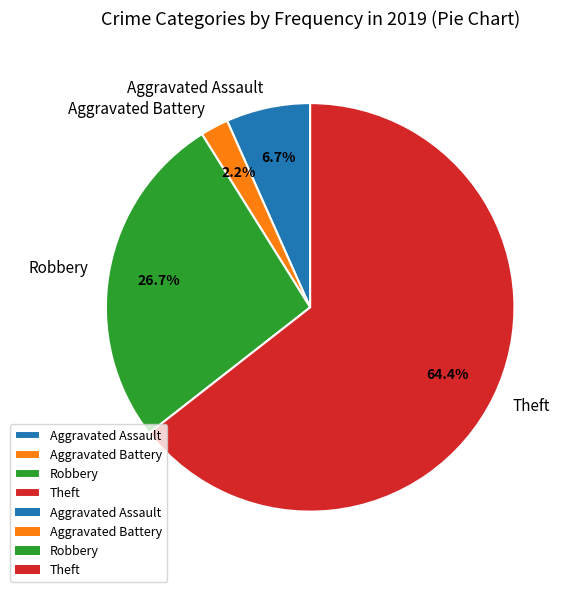

Rank the categories by value from lowest to highest.

Aggravated Battery, Aggravated Assault, Robbery, Theft